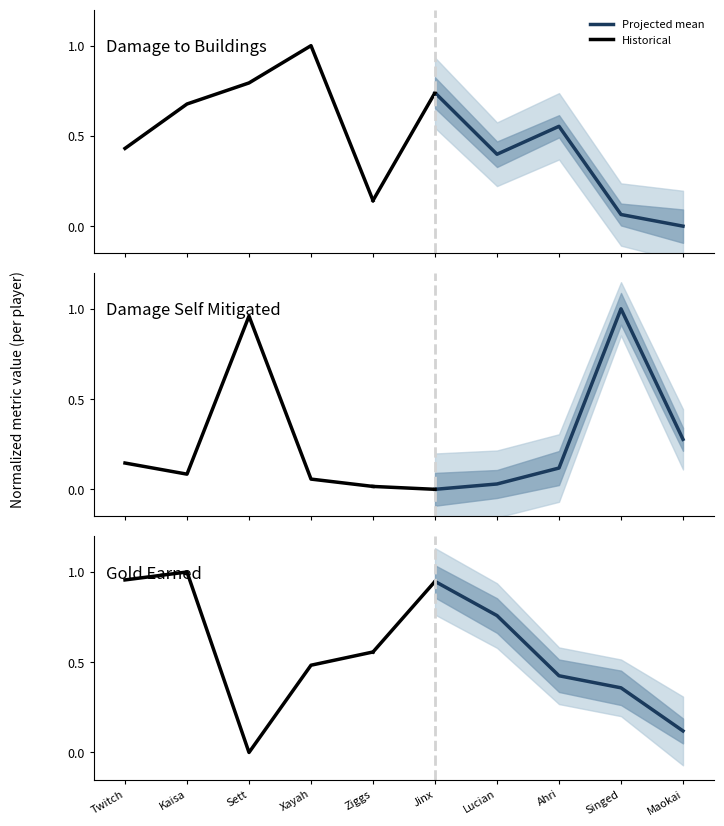

Which series has the largest total across all categories?

Historical